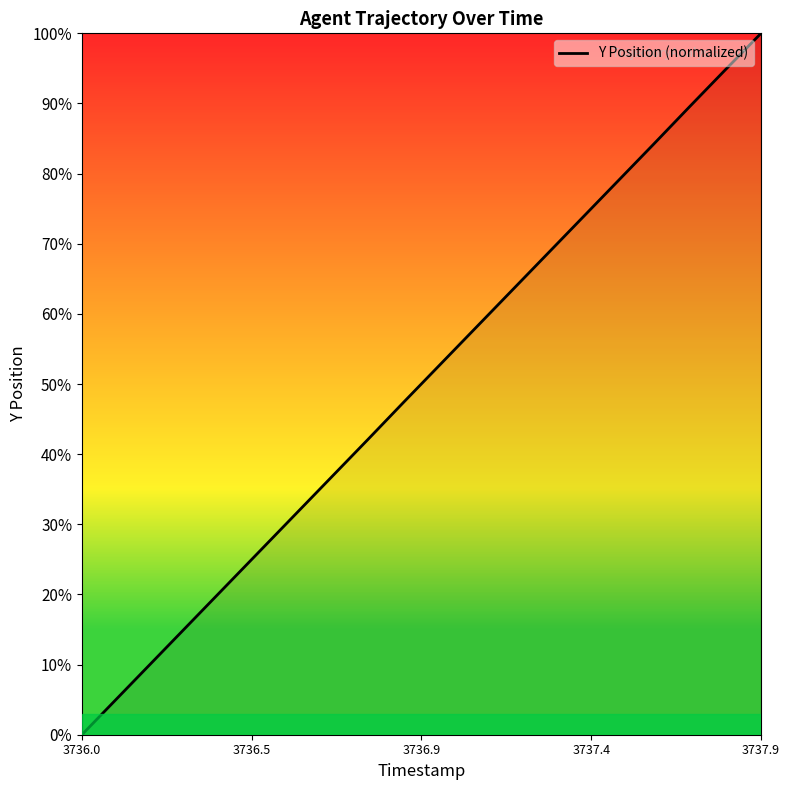

What is the difference between the maximum and minimum values?

100.0